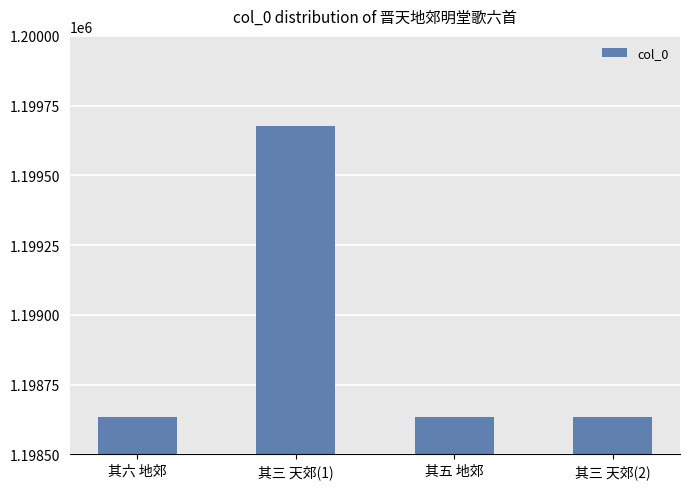

The value at 其六 地郊 is 772102. True or false?

False